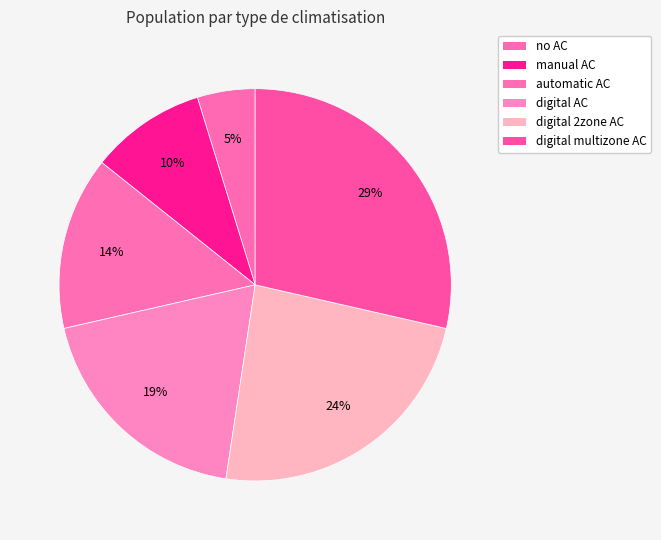

How many segments does this pie chart have?

6